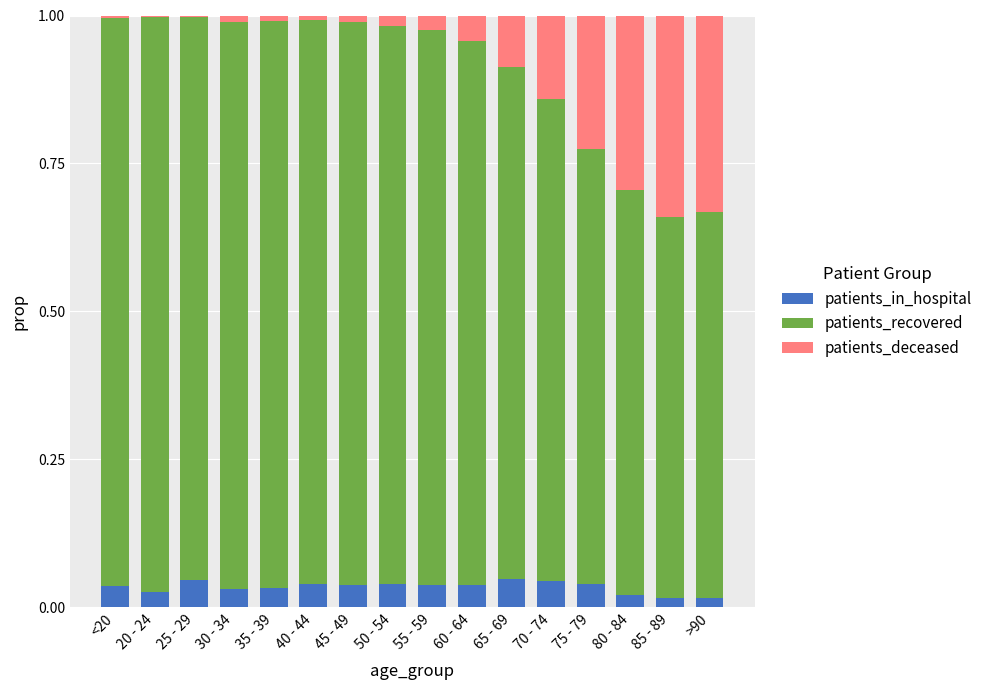

The value of patients_in_hospital at 25 - 29 is 0.1. True or false?

False